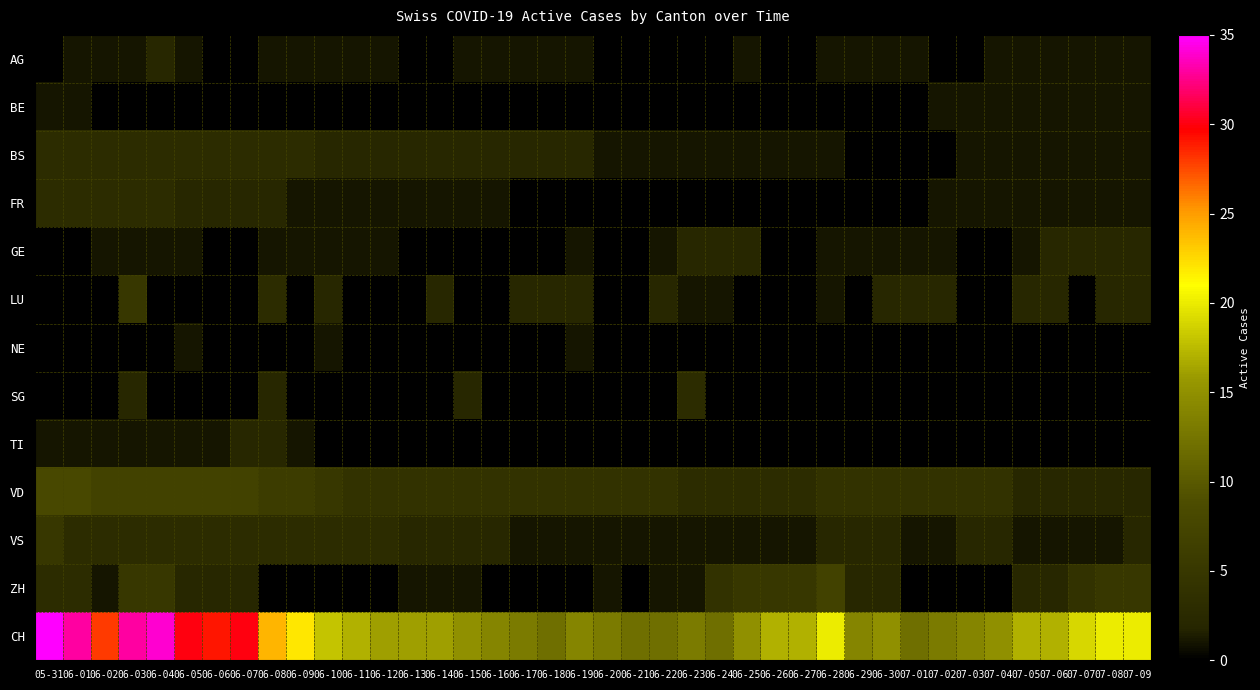

At which category does the chart reach its minimum across all series?

05-31